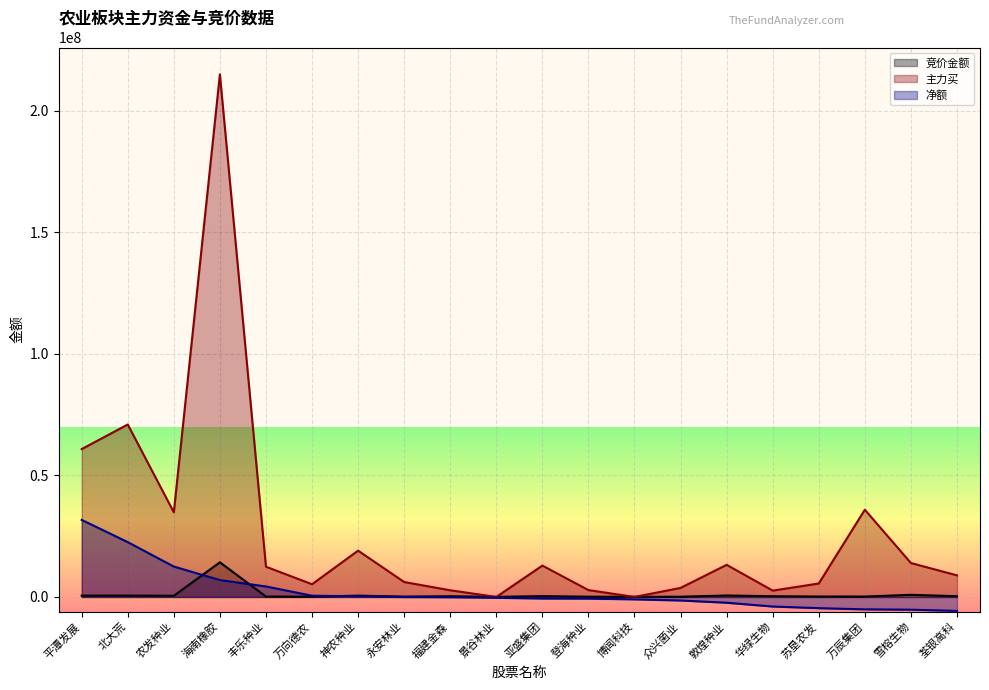

What is the minimum value shown in the chart?

-5745261